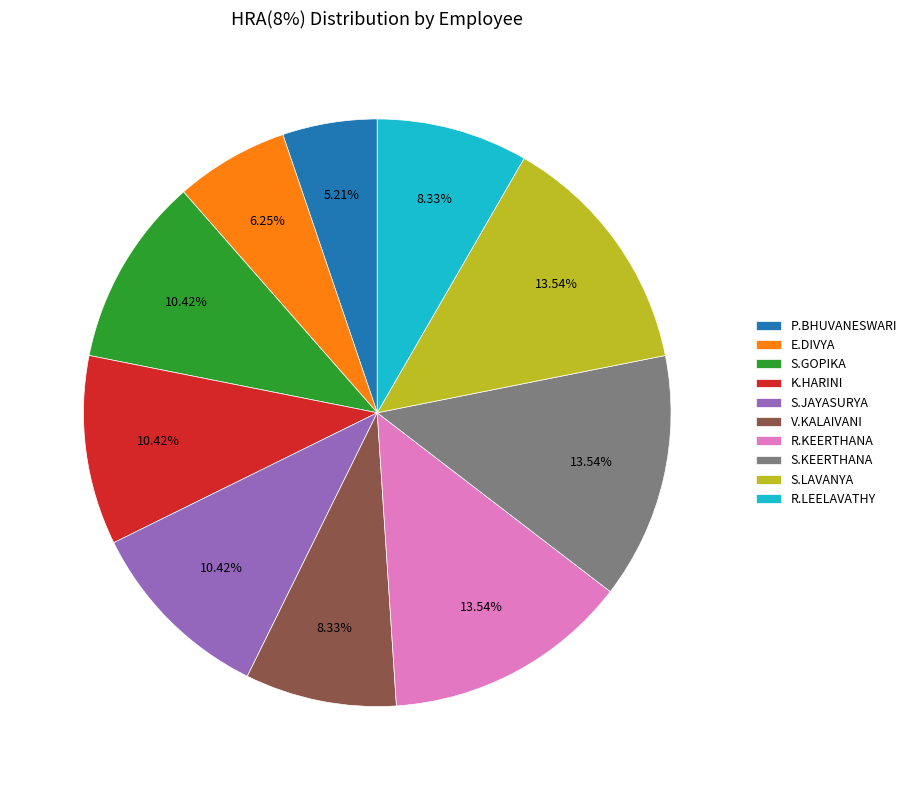

True or false: E.DIVYA accounts for 14% of the total.

False